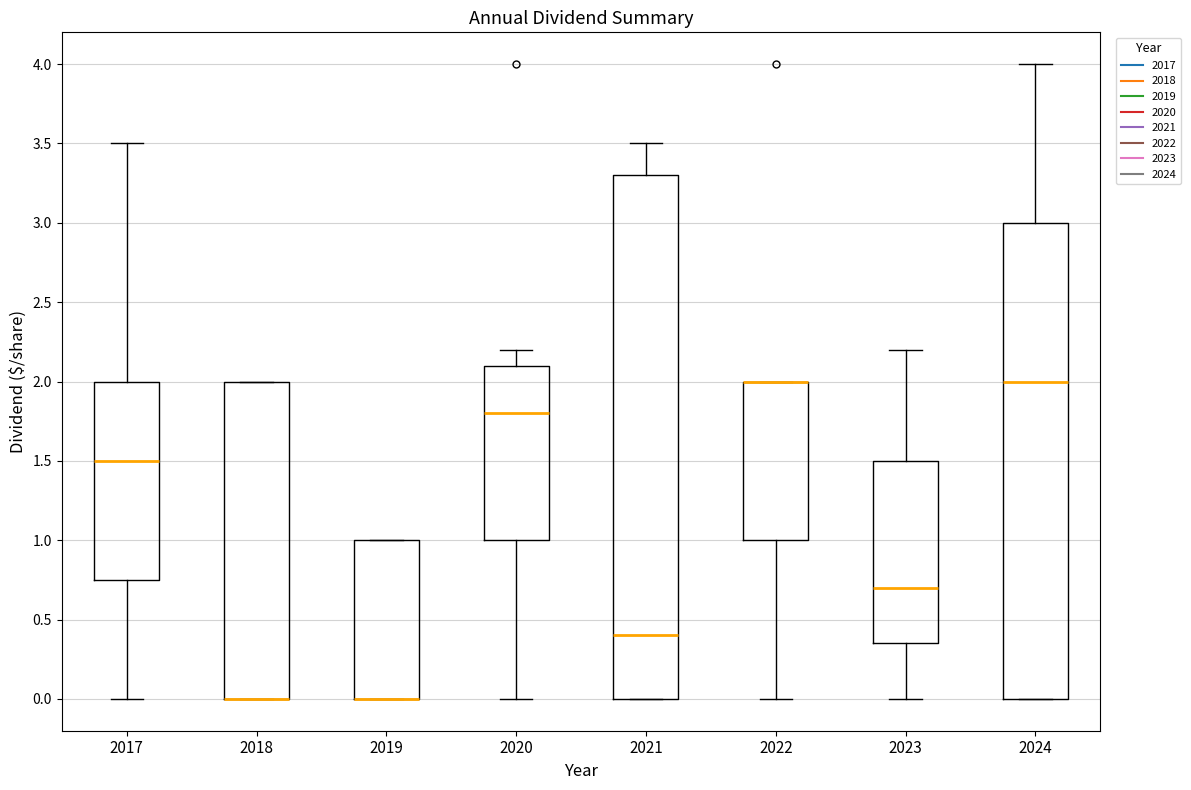

Comparing the boxes themselves (not the whiskers), which one is the tallest?

2021